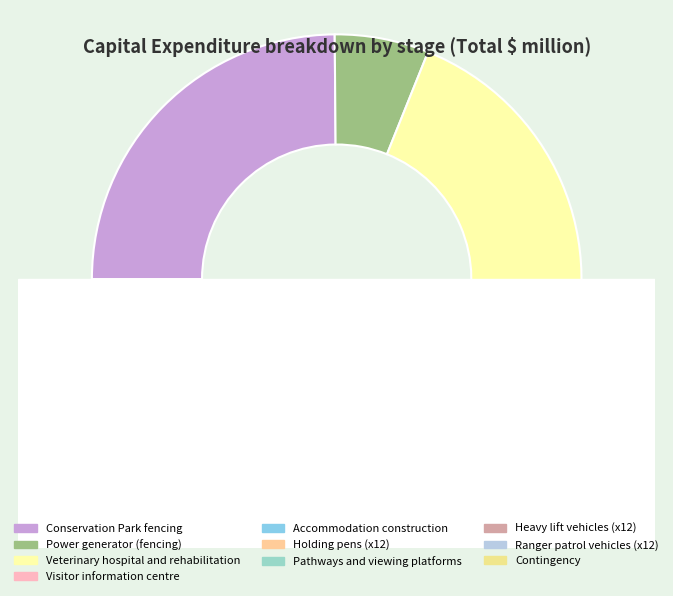

What is the total percentage of Contingency and Pathways and viewing platforms?

12.4%